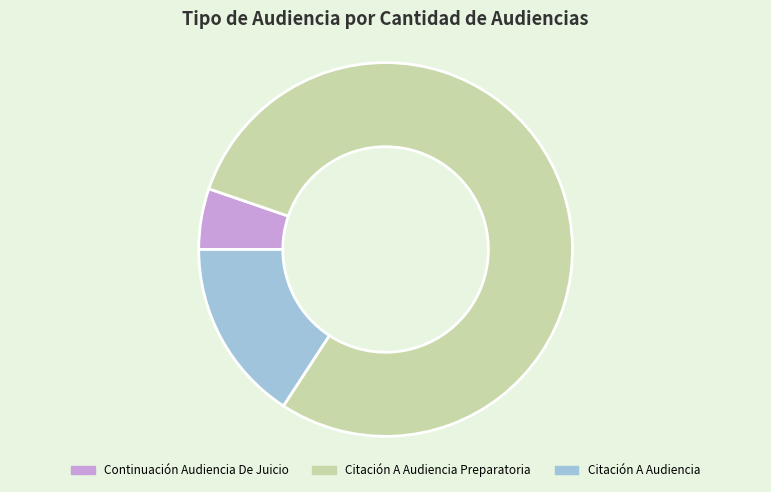

Combined, do Continuación Audiencia De Juicio and Citación A Audiencia account for over 50%?

No